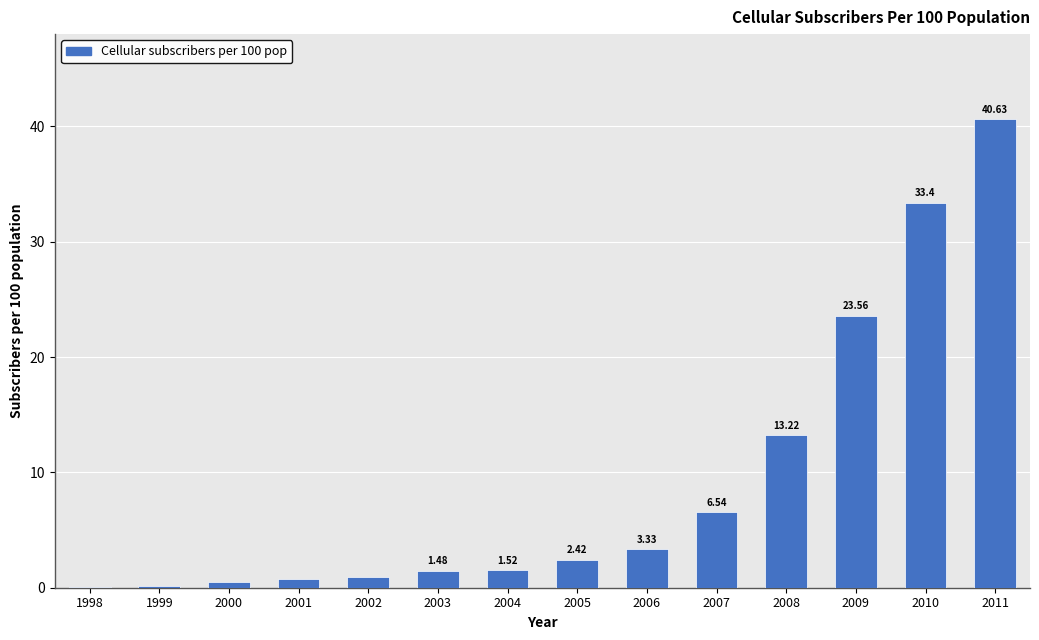

What is the change in value from 2004 to 2011?

+39.1